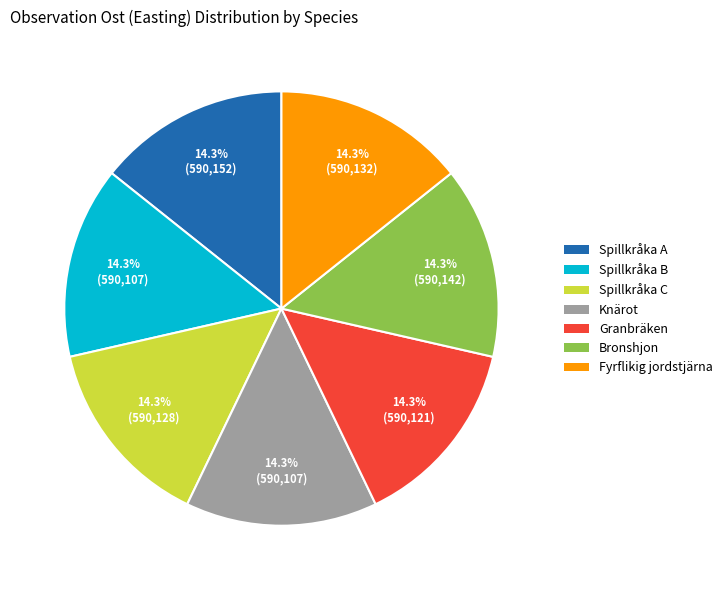

Is there any slice that represents more than half of the pie?

No